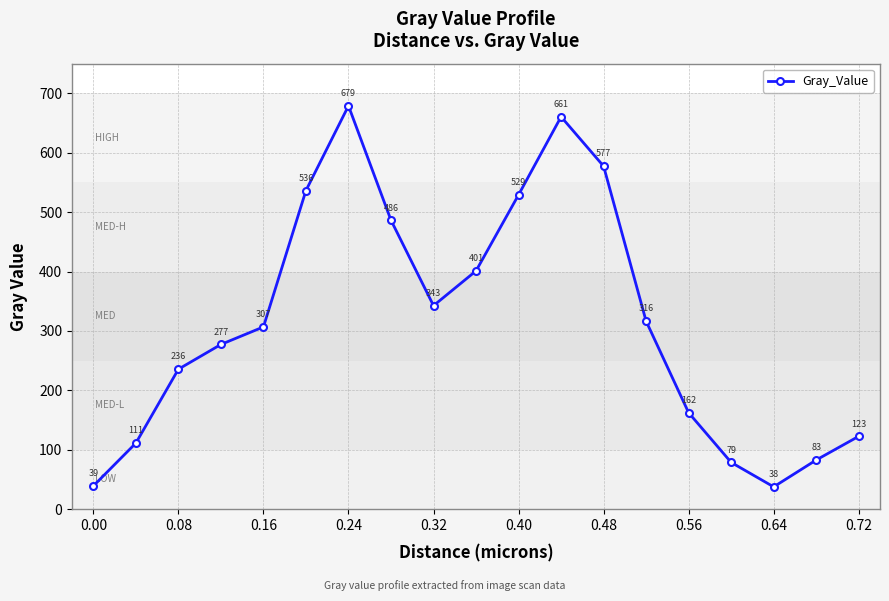

What is the difference between the maximum and second lowest values?

640.0